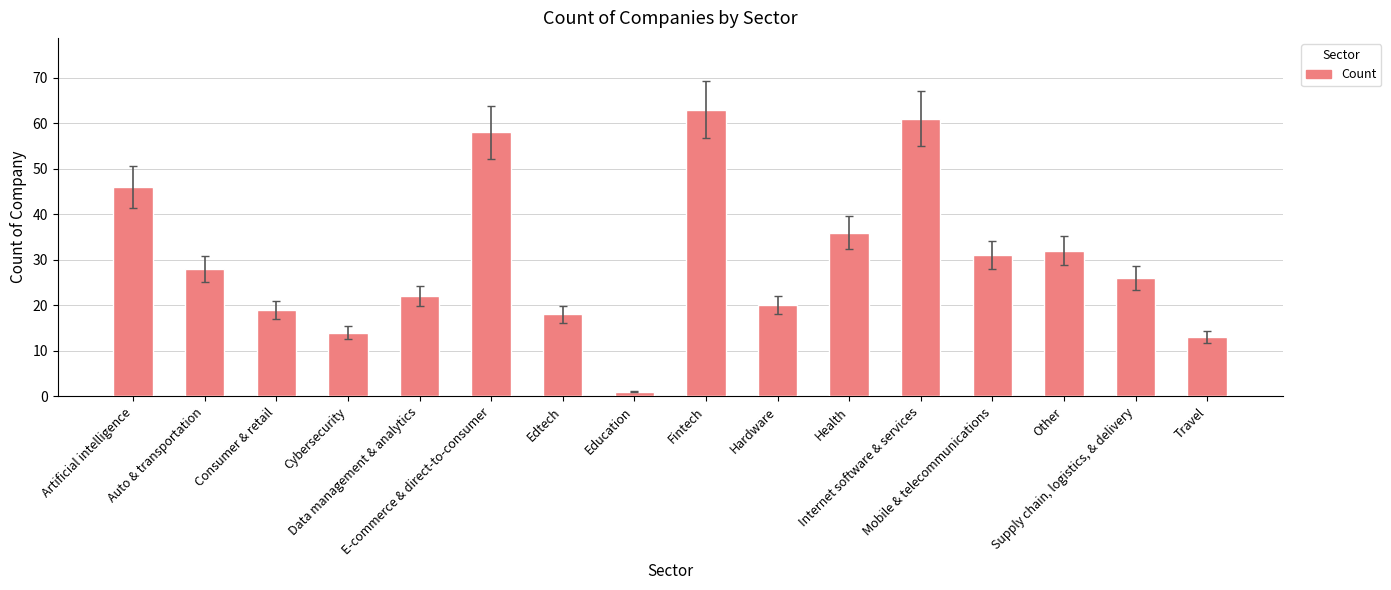

What is the label of the 3rd bar from the left?

Consumer & retail